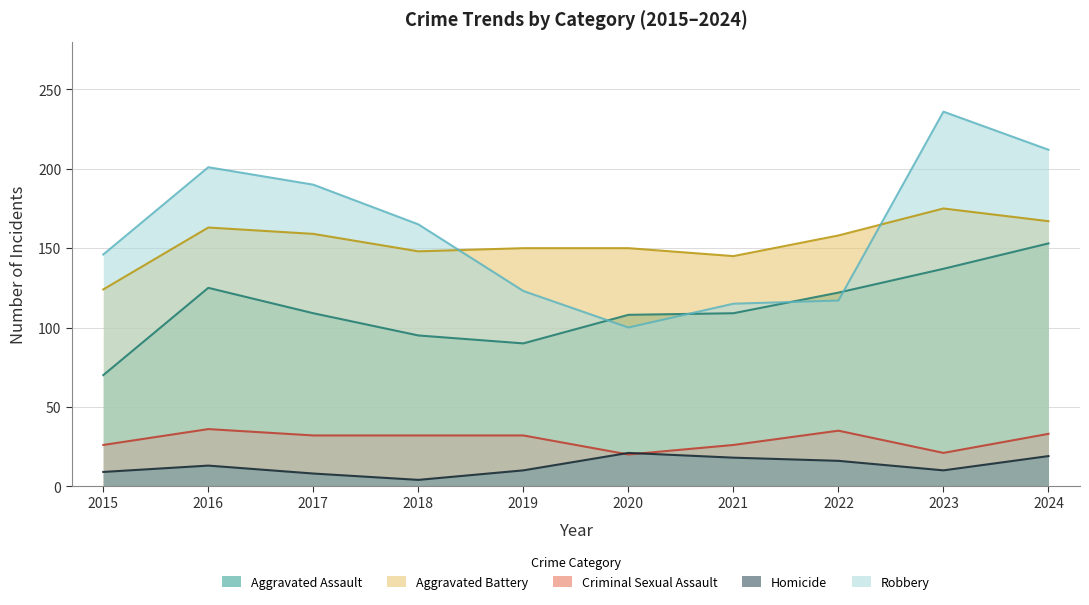

What is the spread (max minus min) of values at 2017?

182